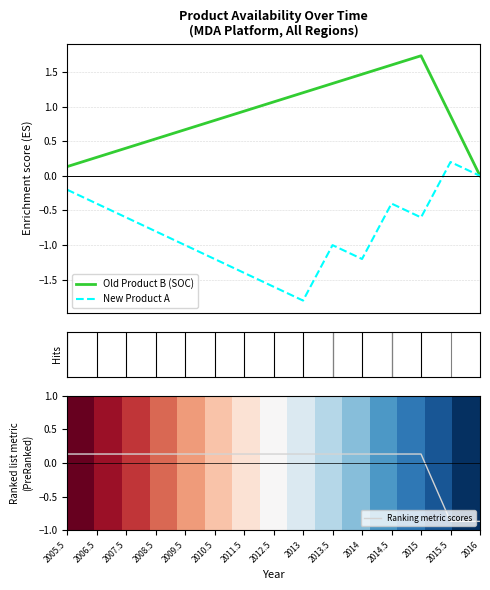

List the labels in order of value, largest first.

2005.5, 2006.5, 2007.5, 2008.5, 2009.5, 2010.5, 2011.5, 2012.5, 2013, 2013.5, 2014, 2014.5, 2015, 2015.5, 2016